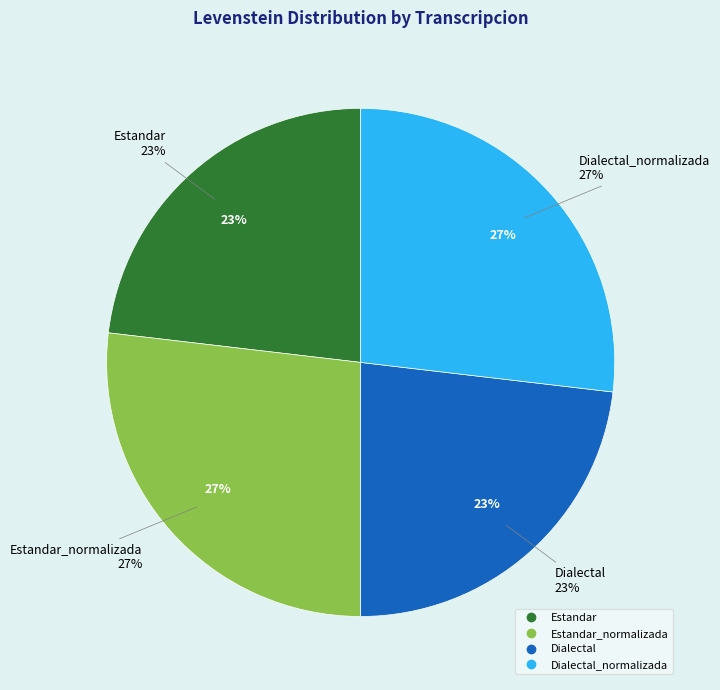

Approximately how many times larger is the value at Estandar_normalizada compared to Estandar?

1.2